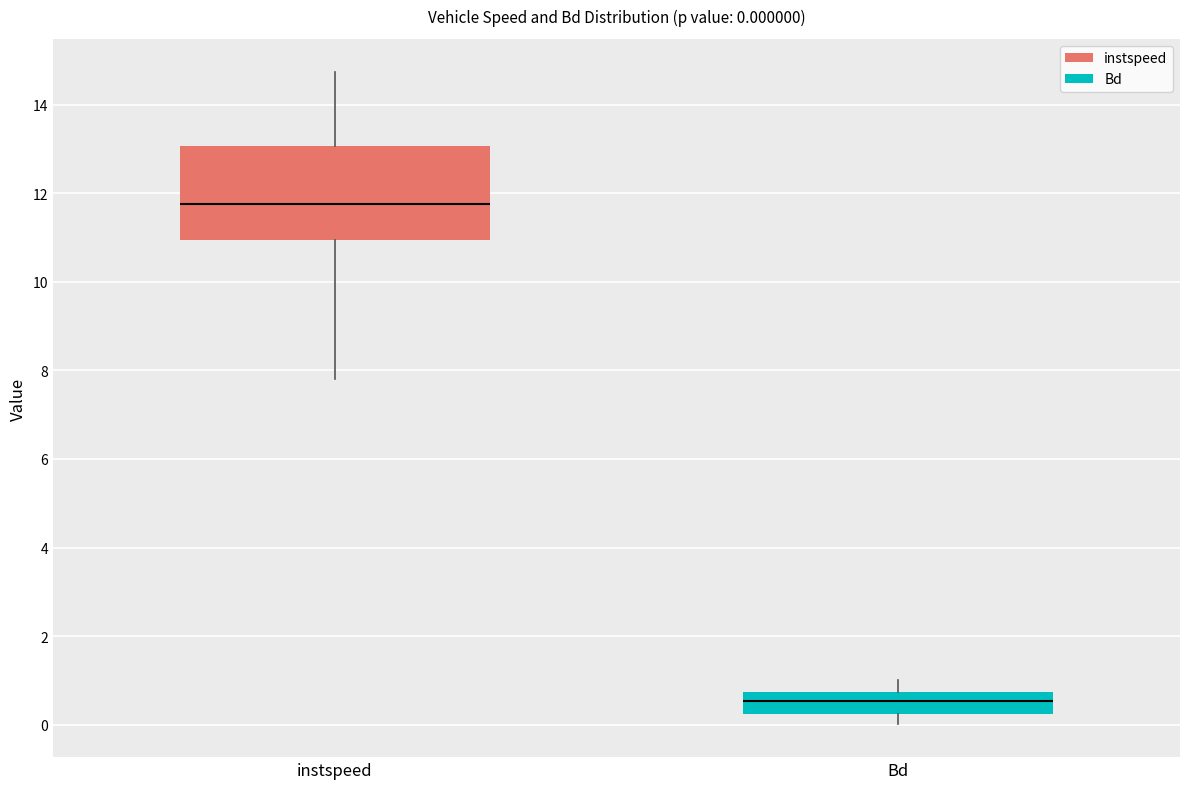

Which box's median line is the highest?

instspeed